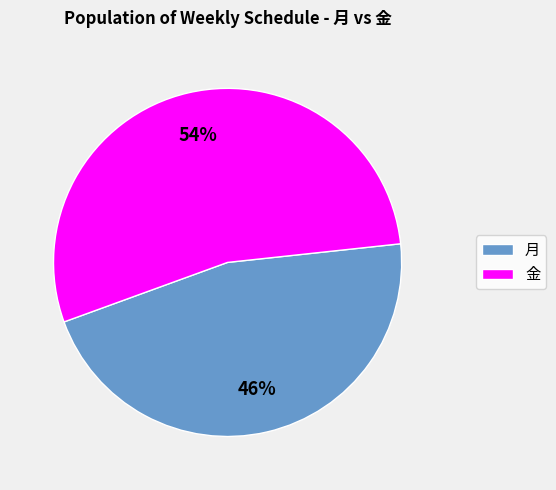

The 月 slice represents 46% of the pie. True or false?

True